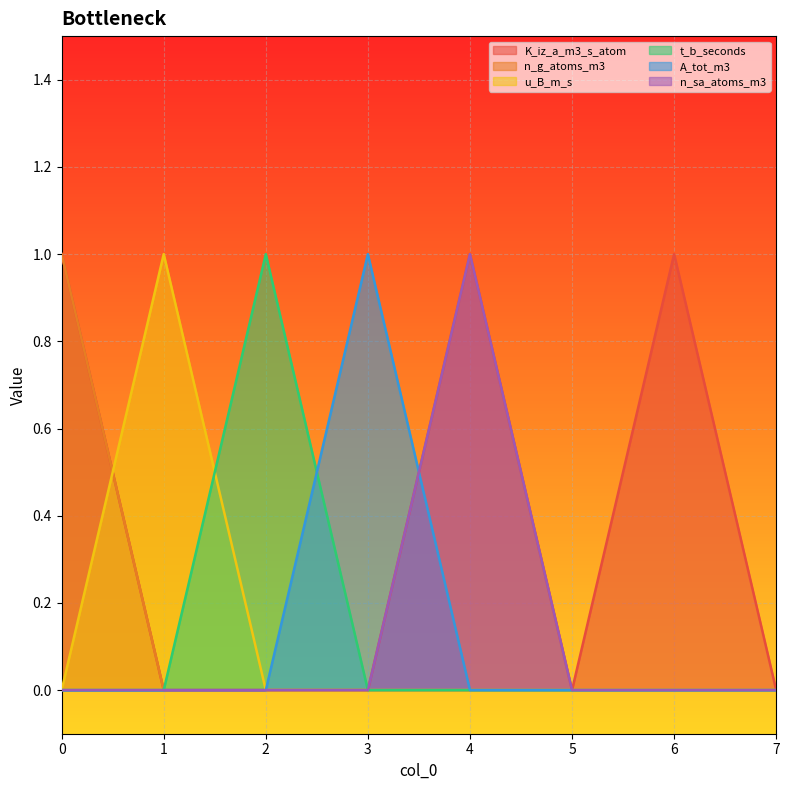

What is the maximum value shown in the chart?

1